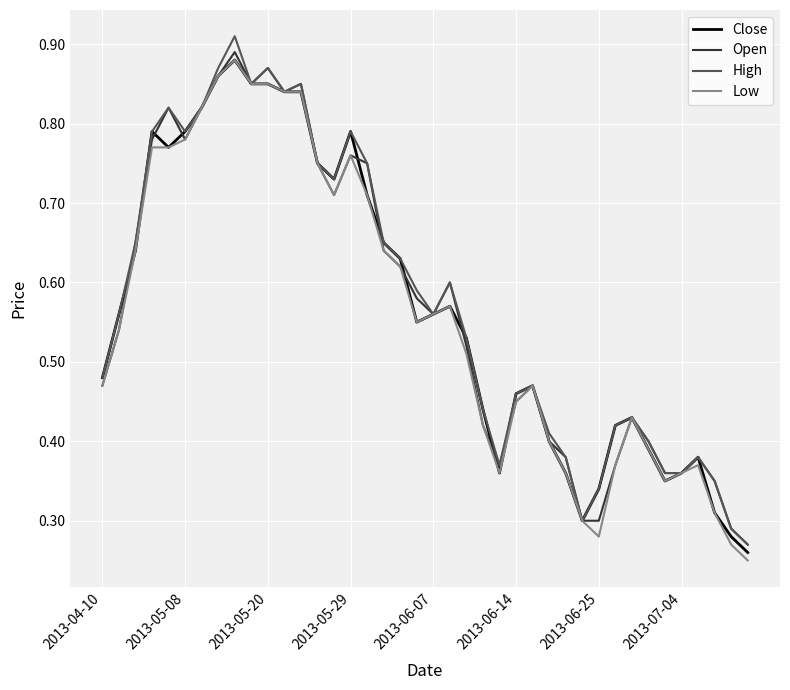

Which series has the largest range (max minus min)?

High